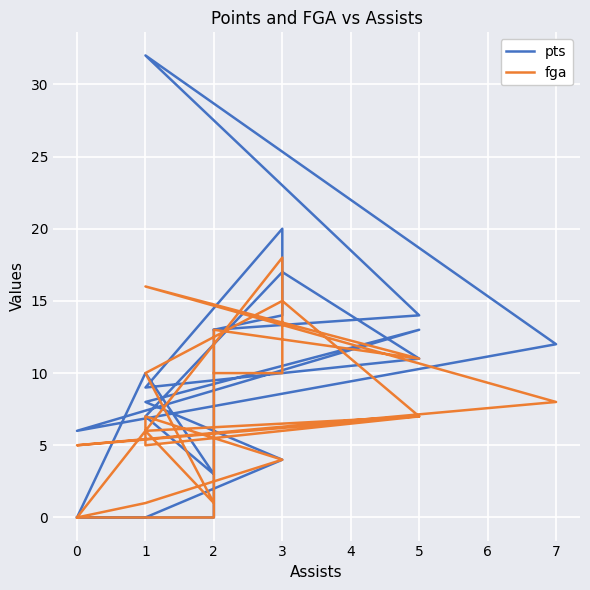

What are all the series names shown in the legend?

pts, fga